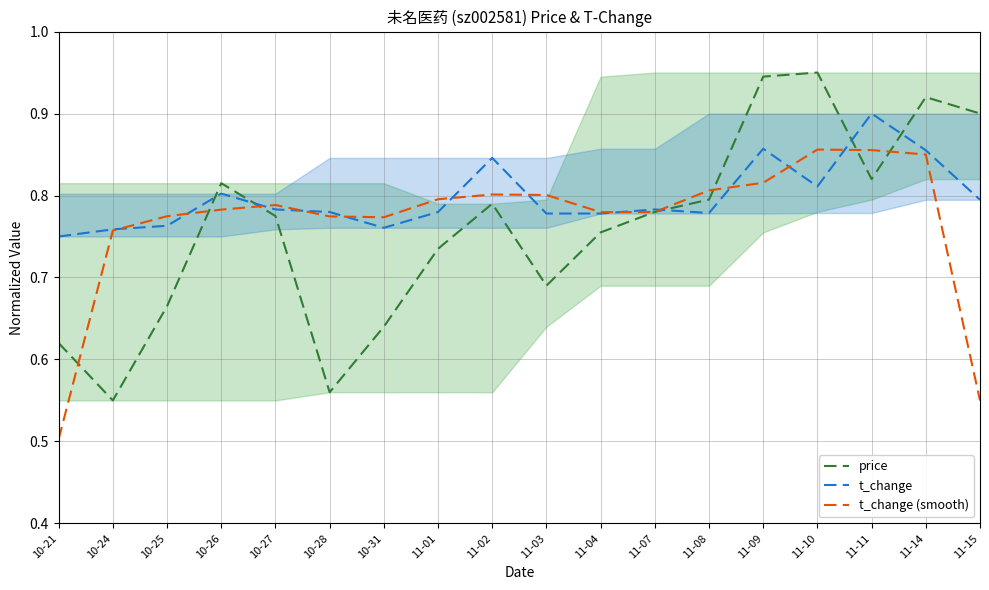

Rank the series by their maximum value, from lowest to highest.

t_change (smooth), t_change, price